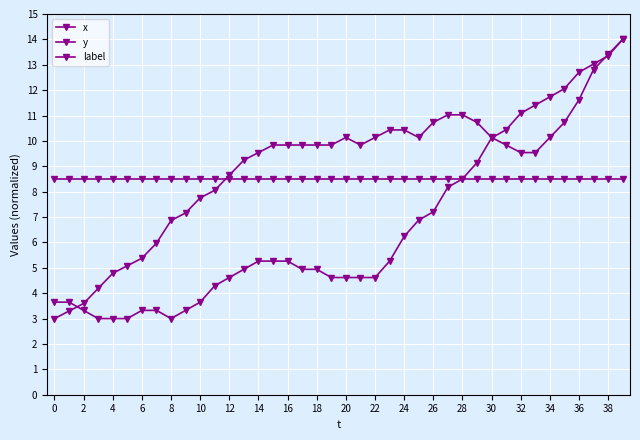

List the series in order of their overall mean, lowest first.

x, label, y